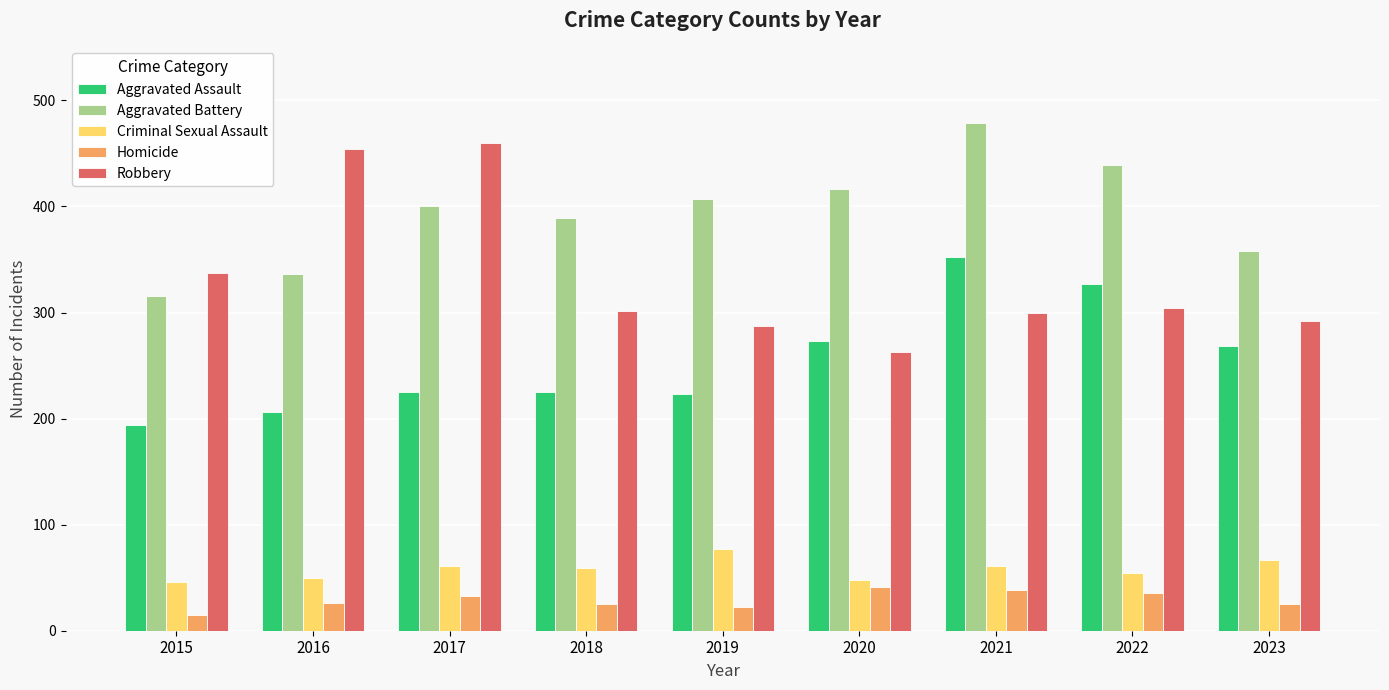

At how many categories does at least one series exceed 376?

7